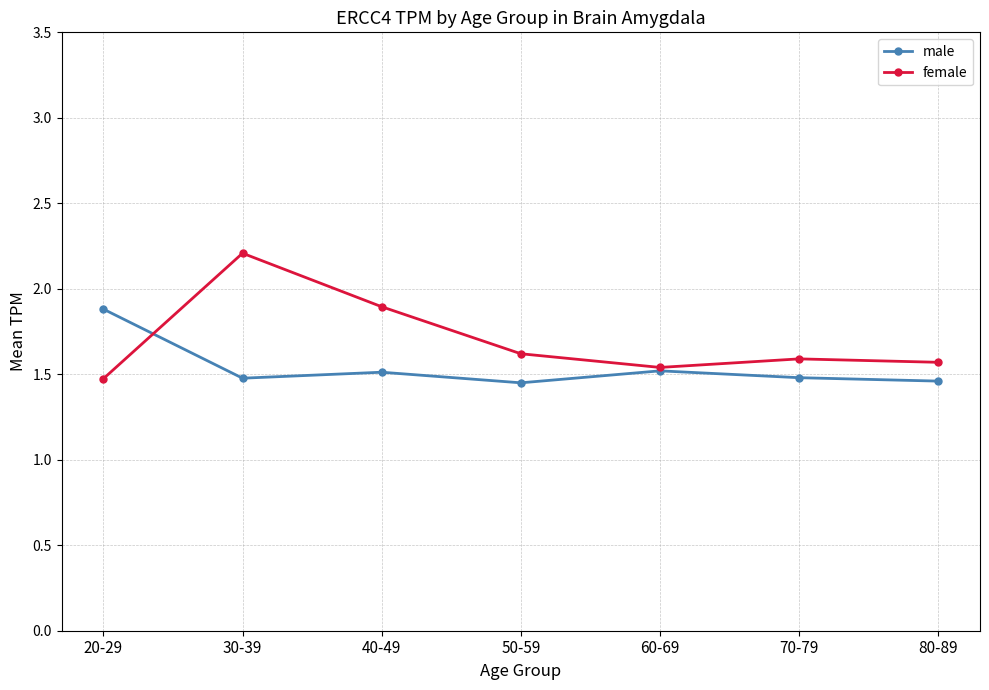

What is the greatest value displayed?

2.2